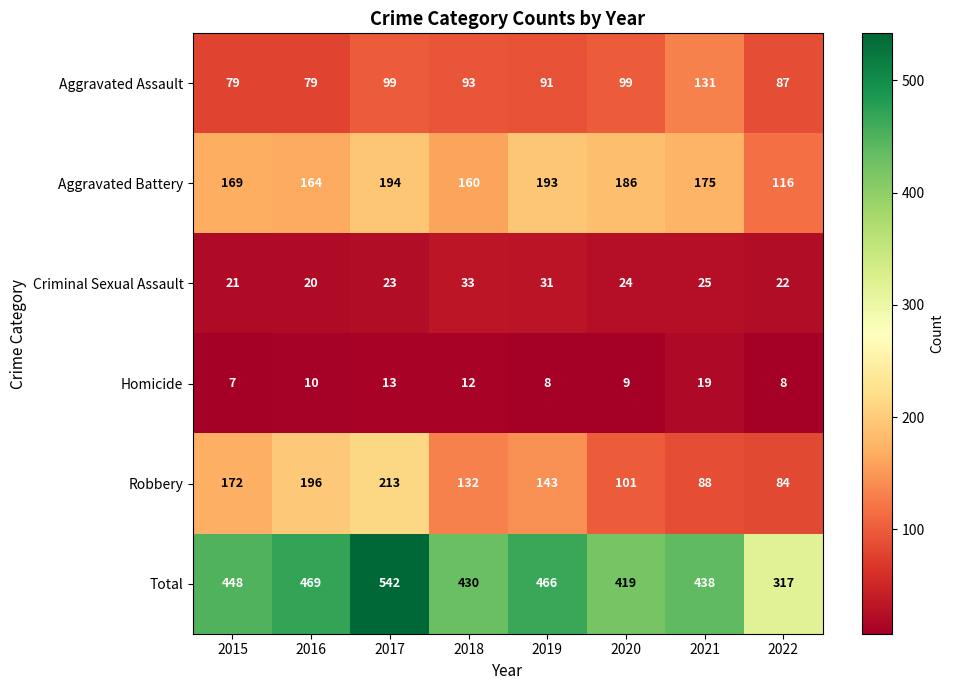

Count the number of data series in this chart.

6